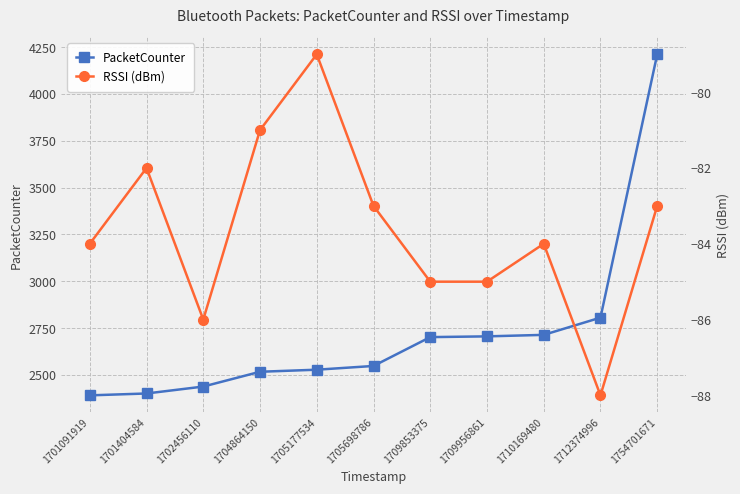

Reading left to right, extract all data points from this chart.

PacketCounter: 1701091919=2391	1701404584=2401	1702456110=2438	1704864150=2517	1705177534=2528	1705698786=2548	1709853375=2702	1709956861=2706	1710169480=2714	1712374996=2806	1754701671=4212
RSSI (dBm): 1701091919=-84	1701404584=-82	1702456110=-86	1704864150=-81	1705177534=-79	1705698786=-83	1709853375=-85	1709956861=-85	1710169480=-84	1712374996=-88	1754701671=-83